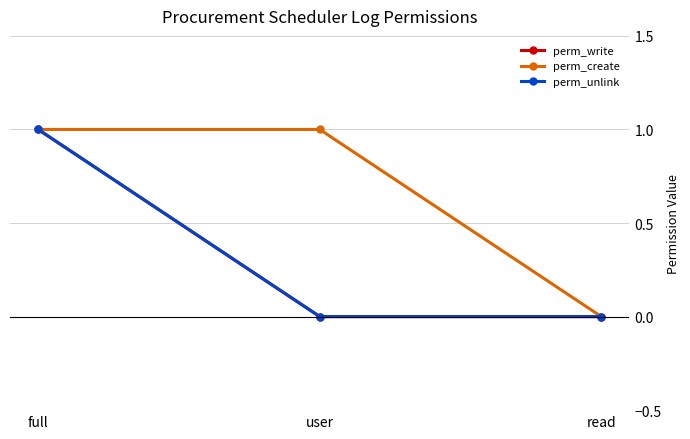

Does the chart have visible grid lines?

Yes